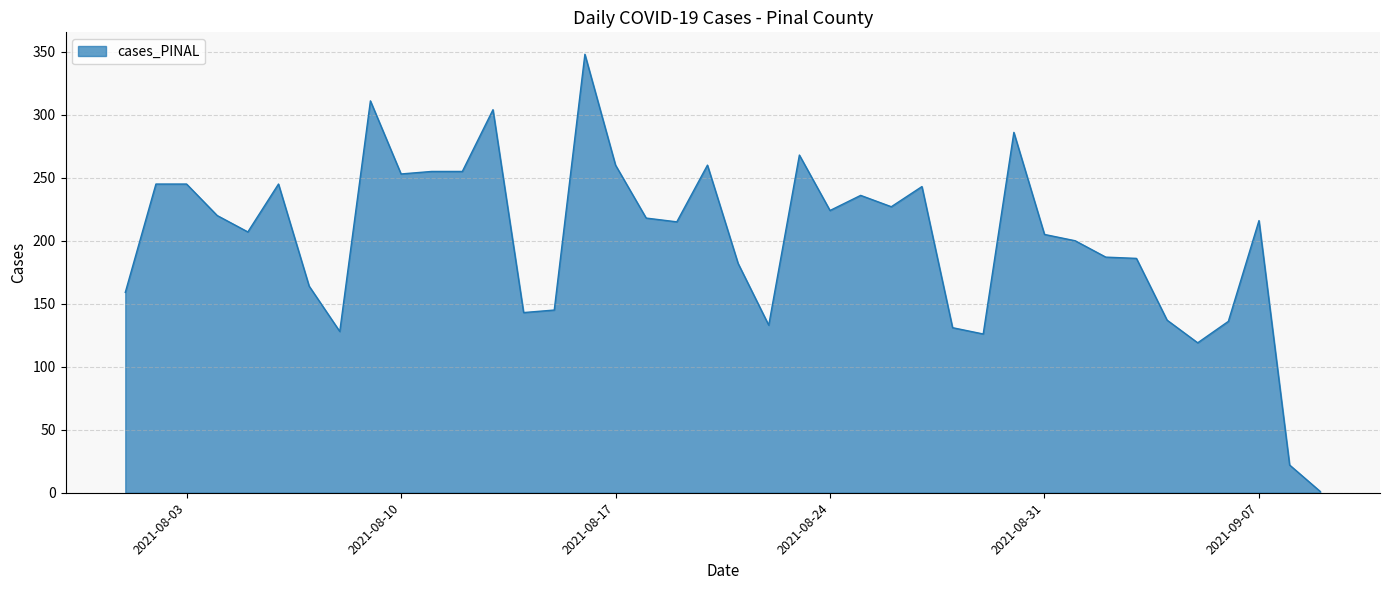

What is the greatest value displayed?

348